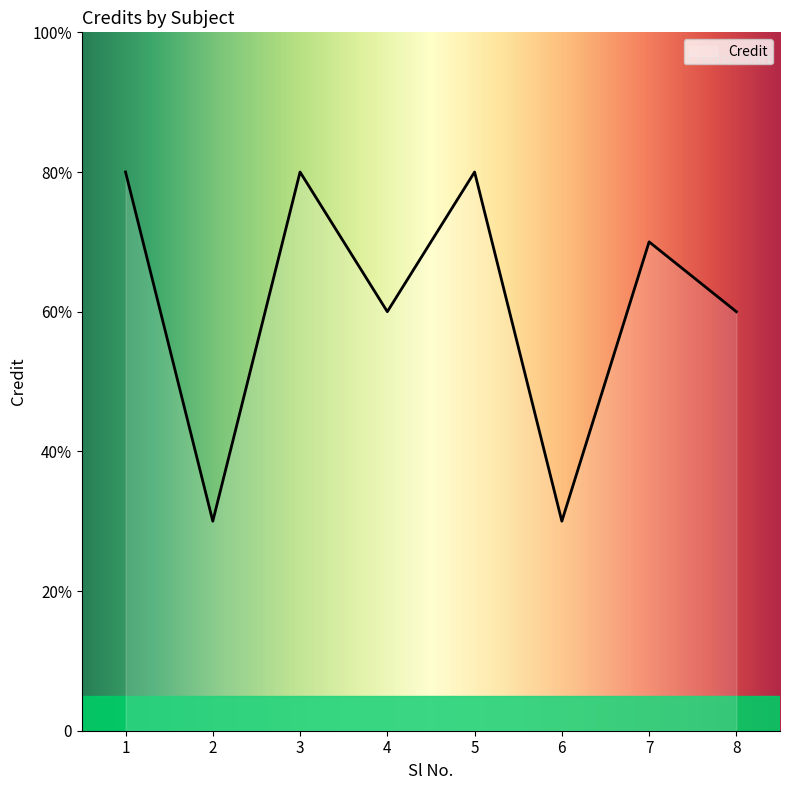

At which label does the data first exceed 7?

1